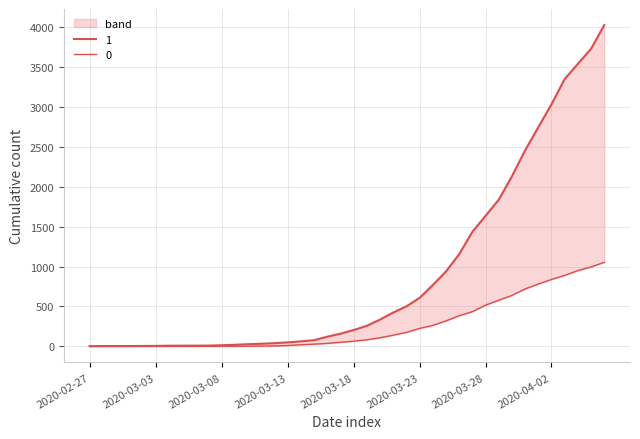

Where does the 0 series first go above 65?

2020-03-19